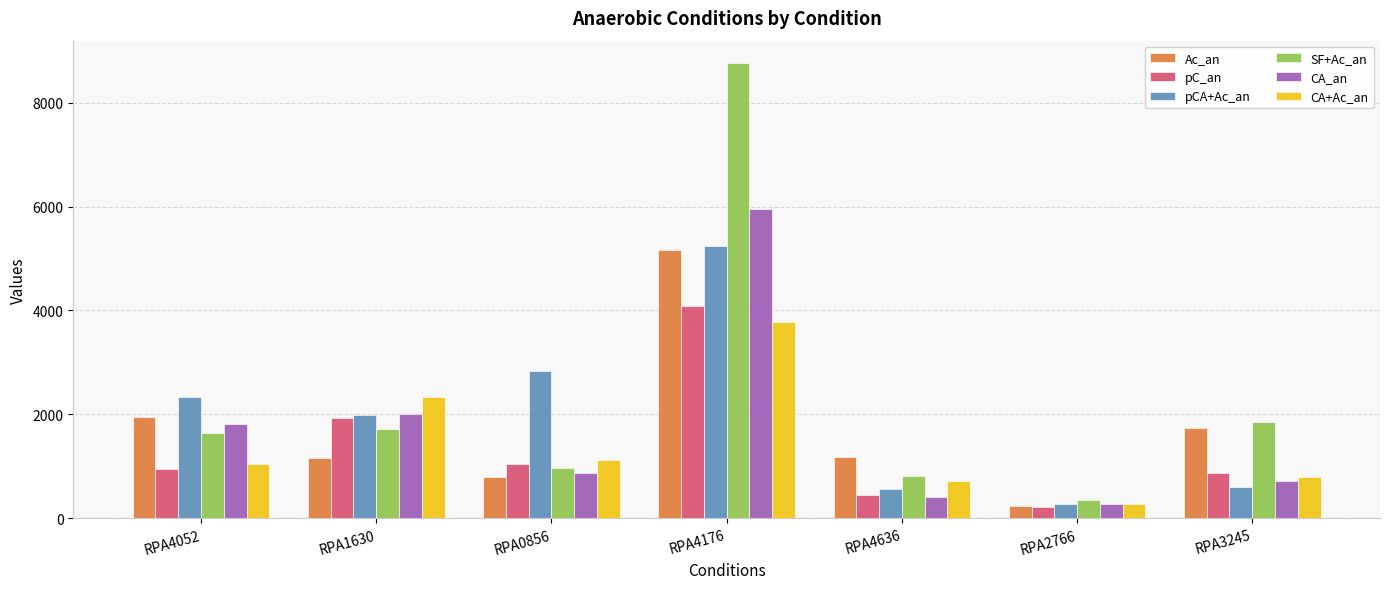

What position from the left is RPA0856?

3